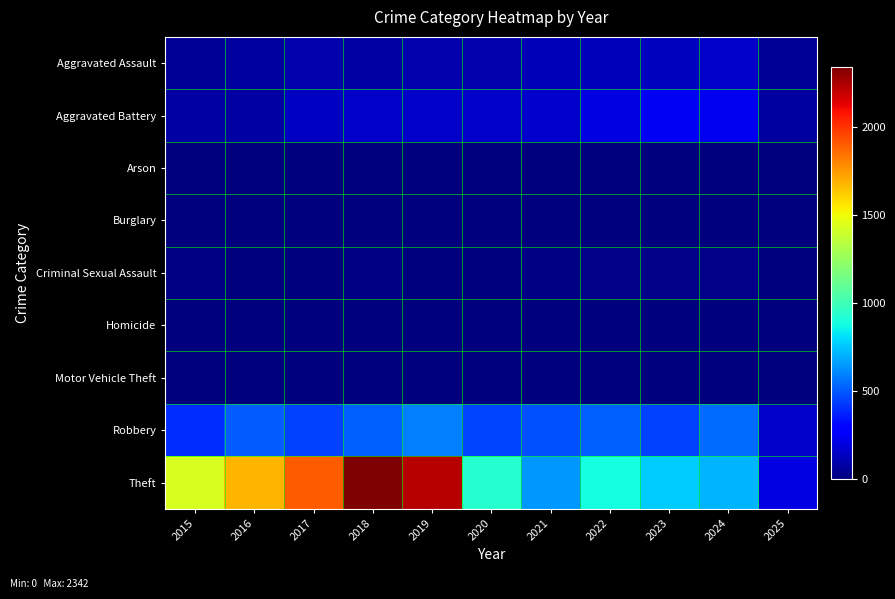

How many series are shown in this chart?

9